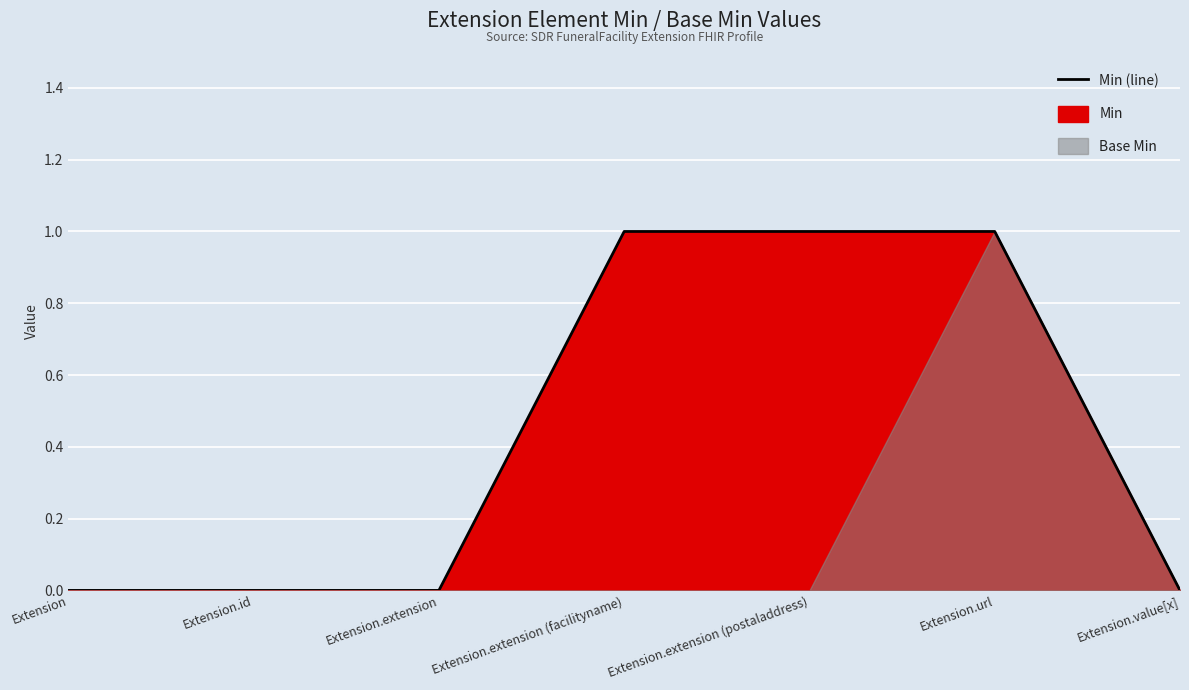

The value at Extension.url is 1. True or false?

True